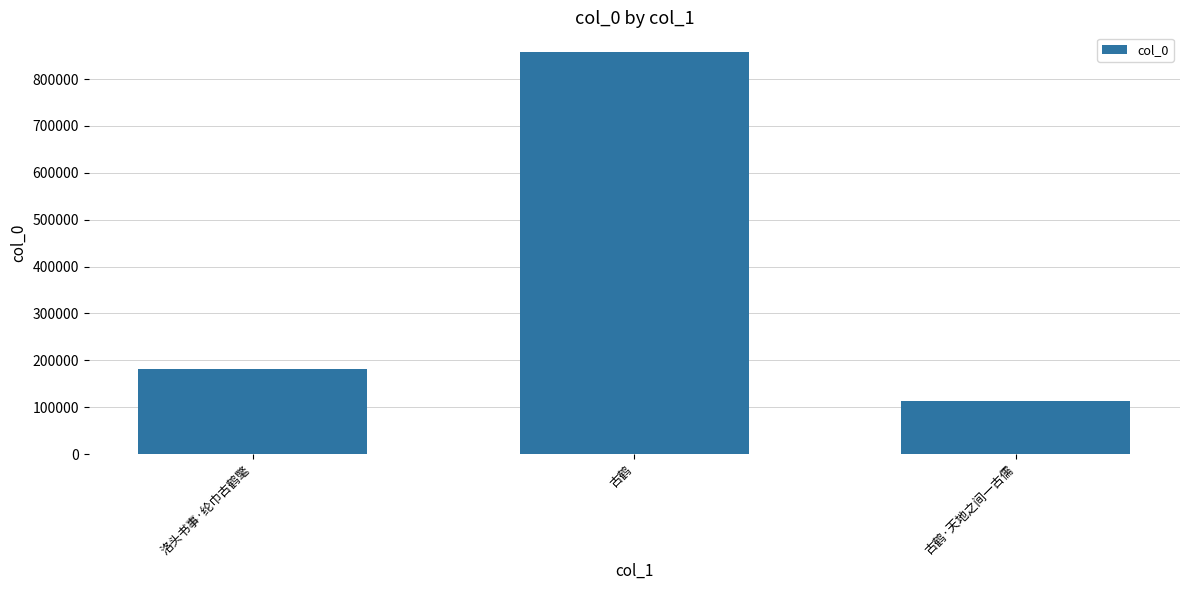

Reading left to right, transcribe all the data shown in this chart.

180556	856769	112574